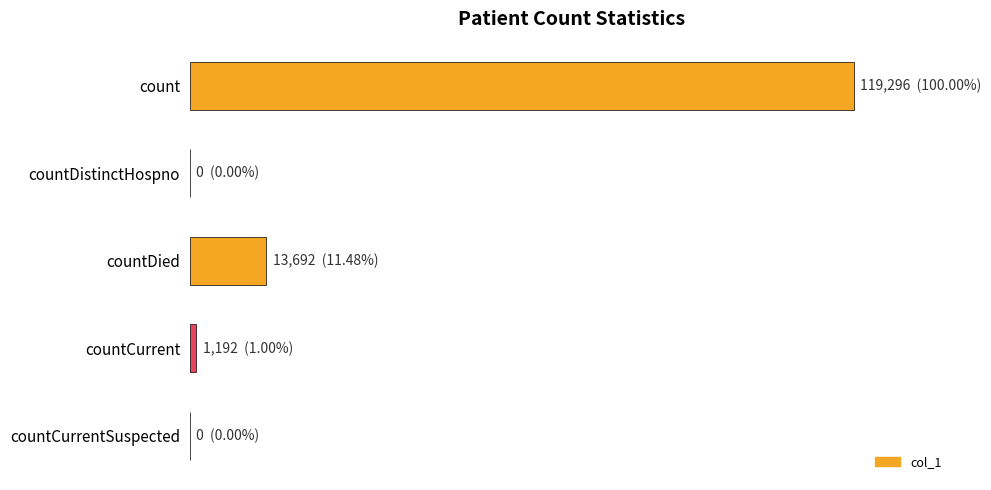

Are the bars horizontal?

Yes